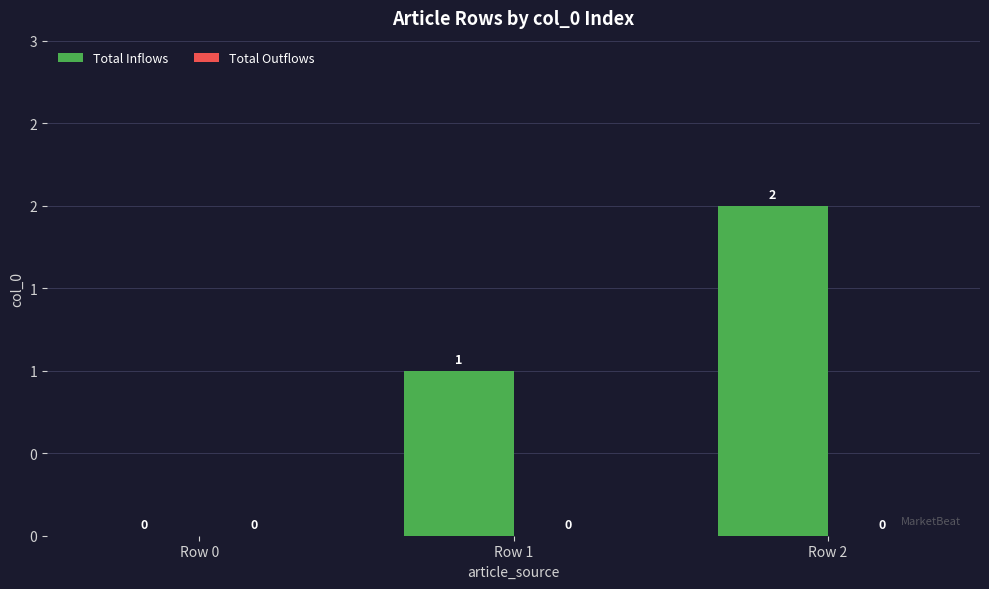

Are the bars horizontal?

No